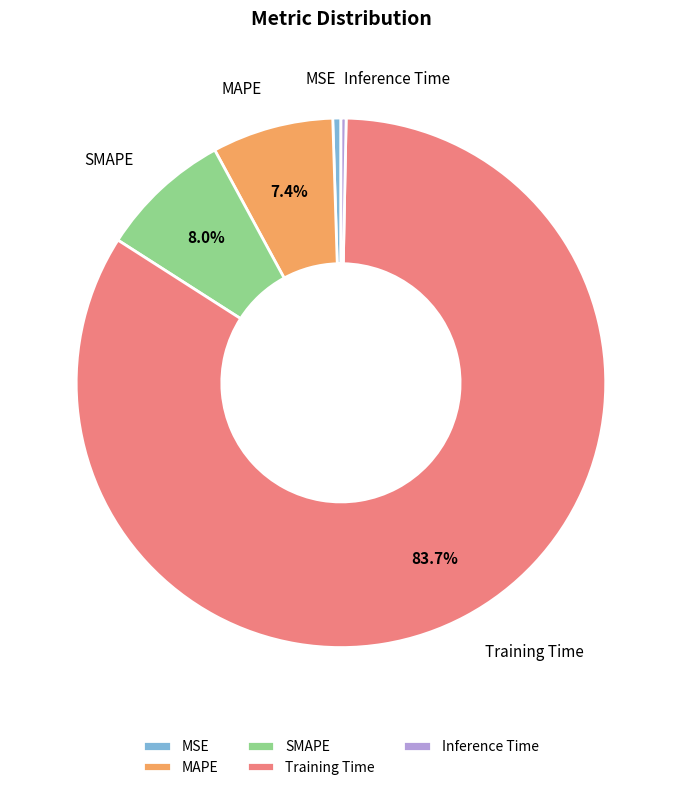

To the nearest percent, what portion does SMAPE represent?

8%